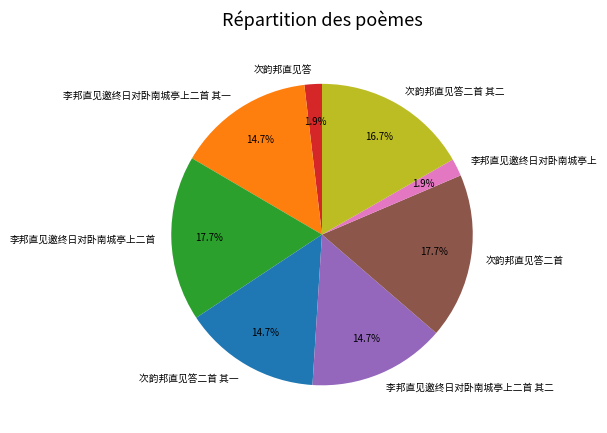

Does any single category account for the majority?

No